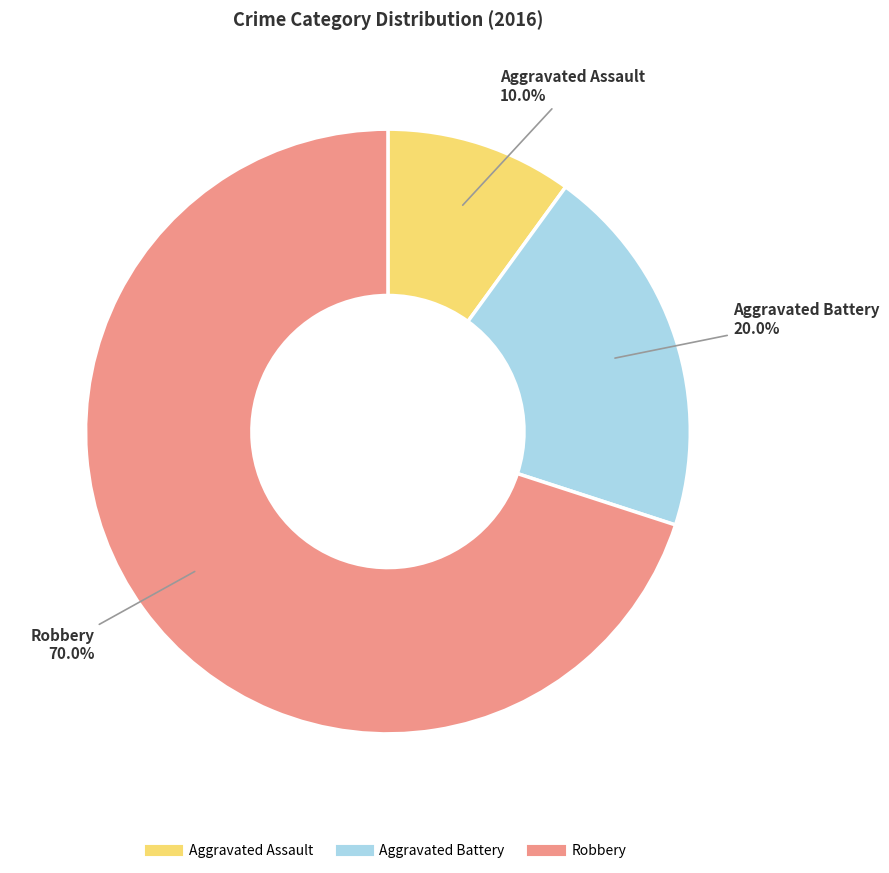

To the nearest percent, what is the difference between the largest and smallest slice percentages?

60%